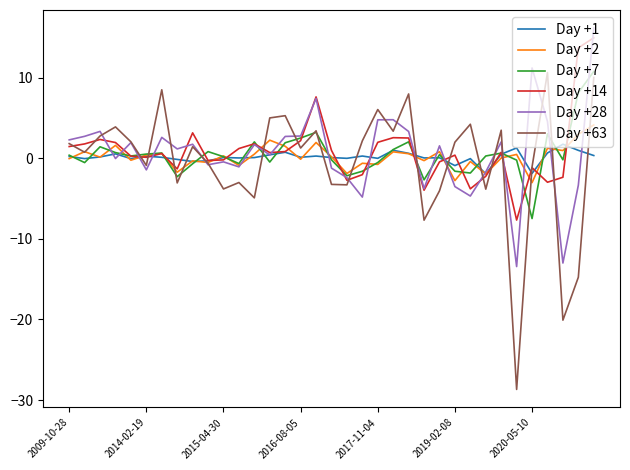

Which series has the largest range (max minus min)?

Day +63